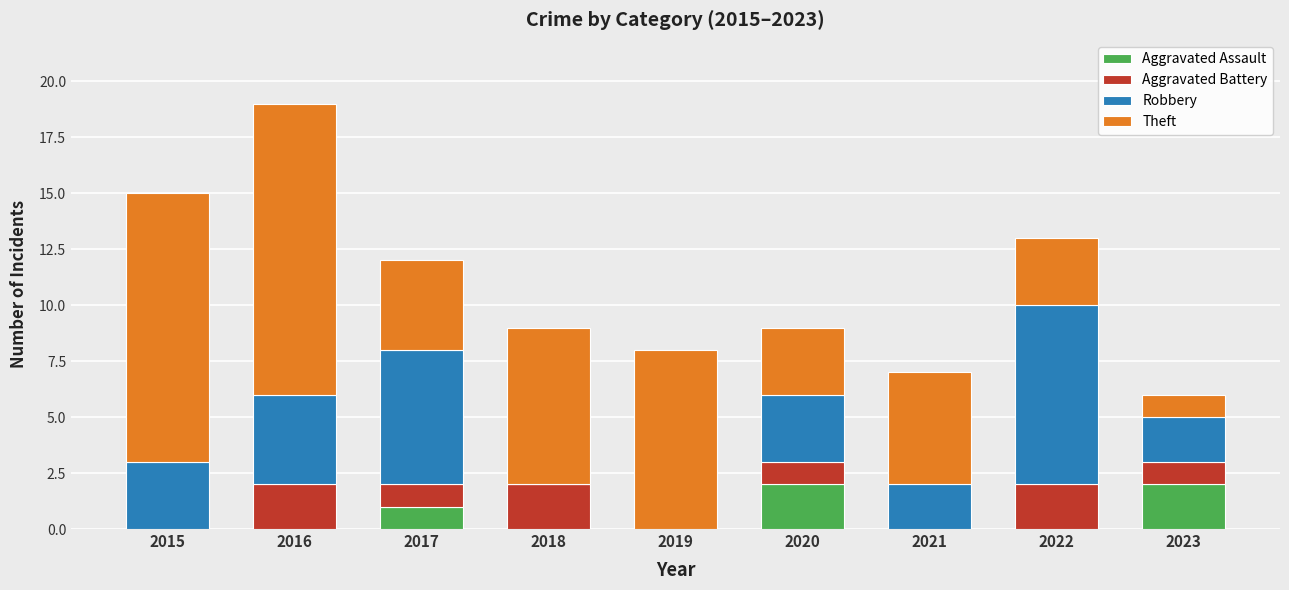

Count the Aggravated Assault values in the range 0 to 1.

7